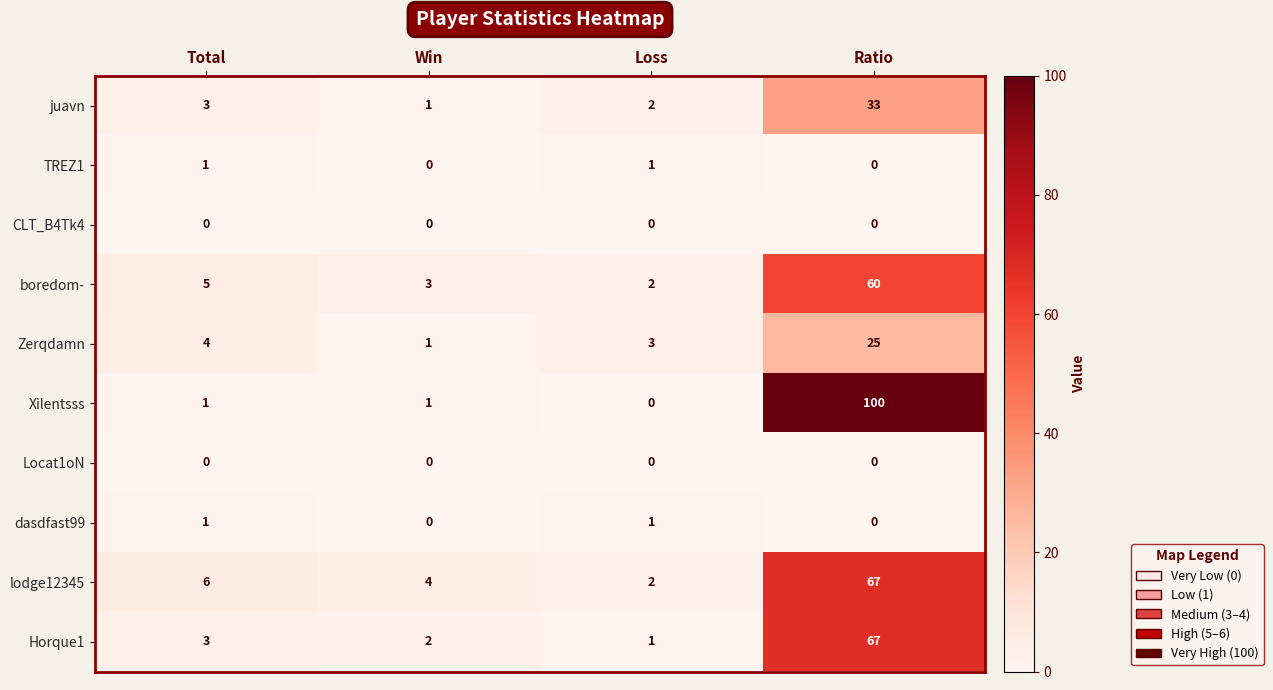

Is the value of Horque1 at Loss greater than the value of dasdfast99 at Ratio?

Yes